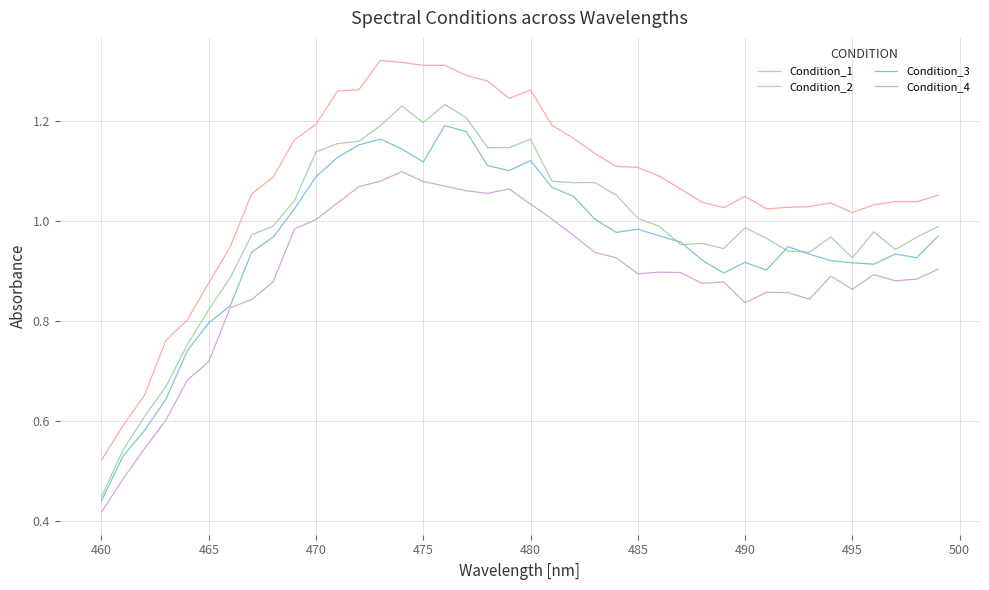

List the series in order of their peak value, lowest first.

Condition_4, Condition_3, Condition_2, Condition_1